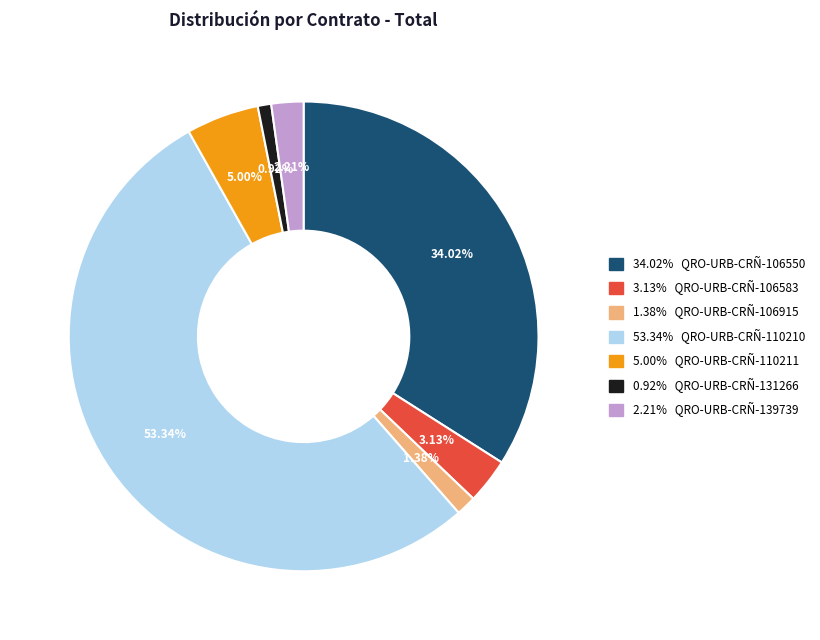

Between 0.92% QRO-URB-CRÑ-131266 and 53.34% QRO-URB-CRÑ-110210, which is larger?

53.34% QRO-URB-CRÑ-110210